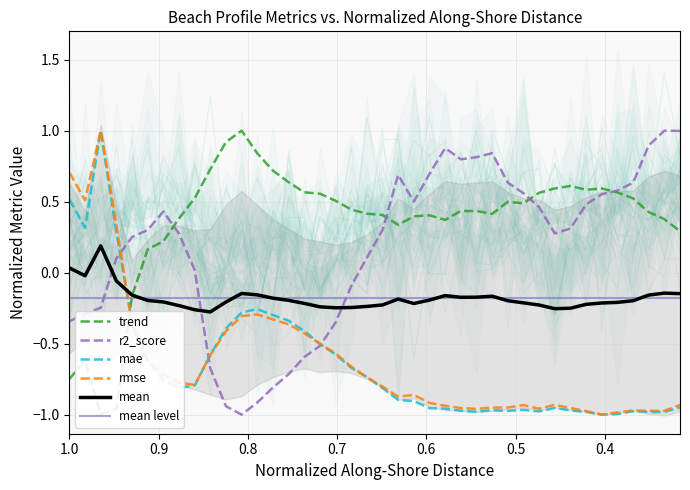

Reading left to right, transcribe all the data shown in this chart.

trend: -0.7	-0.6	-1.0	-1.0	-0.2	0.2	0.2	0.4	0.5	0.7	0.9	1.0	0.8	0.7	0.6	0.6	0.6	0.5	0.4	0.4	0.4	0.3	0.4	0.4	0.4	0.4	0.4	0.4	0.5	0.5	0.6	0.6	0.6	0.6	0.6	0.6	0.5	0.4	0.4	0.3
r2_score: -0.3	-0.3	-0.2	0.1	0.3	0.3	0.4	0.3	0.0	-0.7	-0.9	-1.0	-0.9	-0.8	-0.7	-0.6	-0.5	-0.4	-0.1	0.1	0.3	0.7	0.5	0.7	0.9	0.8	0.8	0.8	0.6	0.6	0.5	0.3	0.3	0.5	0.6	0.6	0.6	0.9	1.0	1.0
mae: 0.5	0.3	1.0	0.3	-0.4	-0.6	-0.8	-0.8	-0.8	-0.6	-0.4	-0.3	-0.3	-0.3	-0.3	-0.4	-0.5	-0.6	-0.7	-0.7	-0.8	-0.9	-0.9	-1.0	-1.0	-1.0	-1.0	-1.0	-1.0	-1.0	-1.0	-1.0	-1.0	-1.0	-1.0	-1.0	-1.0	-1.0	-1.0	-0.9
rmse: 0.7	0.5	1.0	0.3	-0.4	-0.6	-0.7	-0.8	-0.8	-0.6	-0.4	-0.3	-0.3	-0.3	-0.4	-0.4	-0.5	-0.6	-0.7	-0.7	-0.8	-0.9	-0.9	-0.9	-0.9	-1.0	-1.0	-1.0	-1.0	-0.9	-1.0	-0.9	-1.0	-1.0	-1.0	-1.0	-1.0	-1.0	-1.0	-0.9